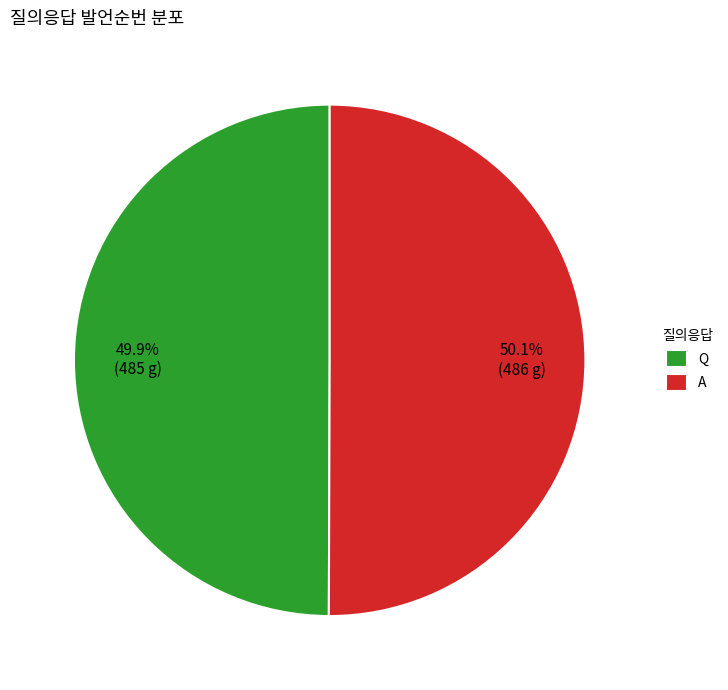

True or false: Q accounts for 55% of the total.

False